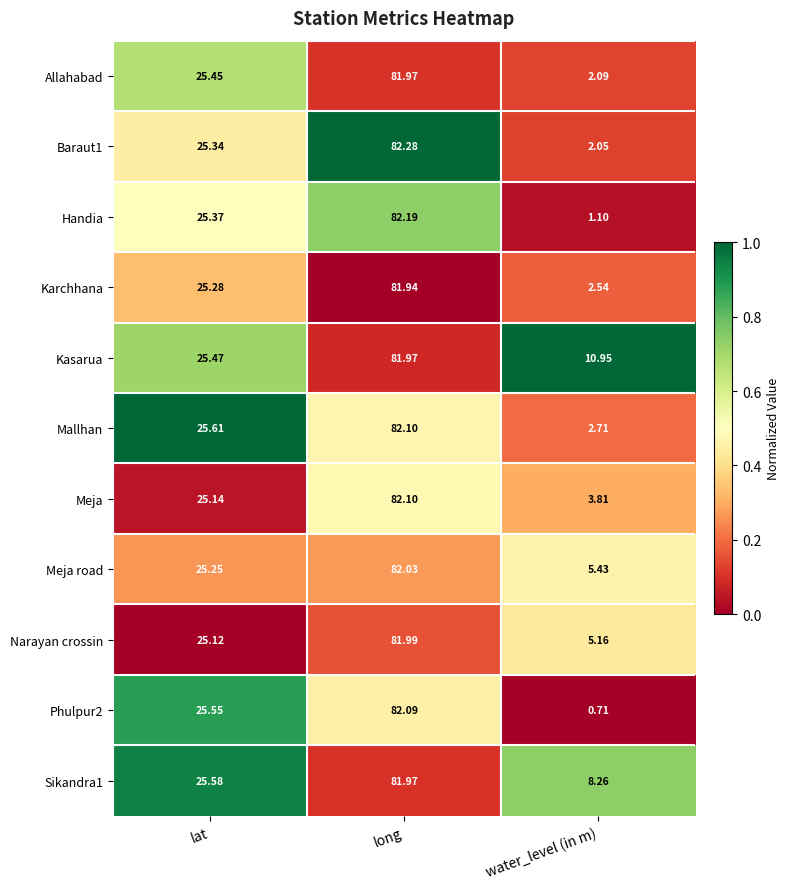

List the labels in order of Narayan crossin value, smallest first.

water_level (in m), lat, long